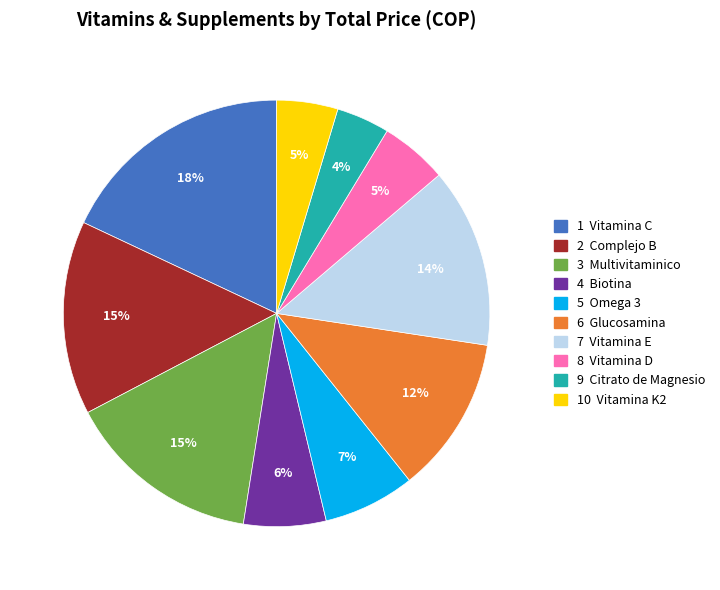

To the nearest percent, what is the average slice percentage?

10%